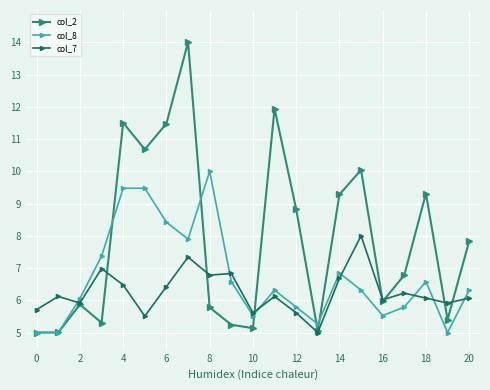

Which series has the largest range (max minus min)?

col_2